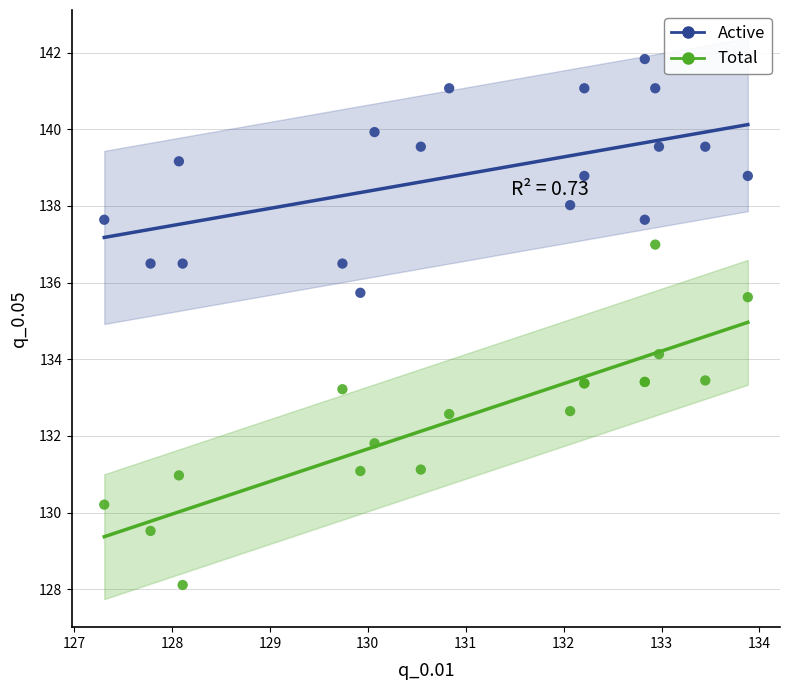

What are all the series names shown in the legend?

Active, Total